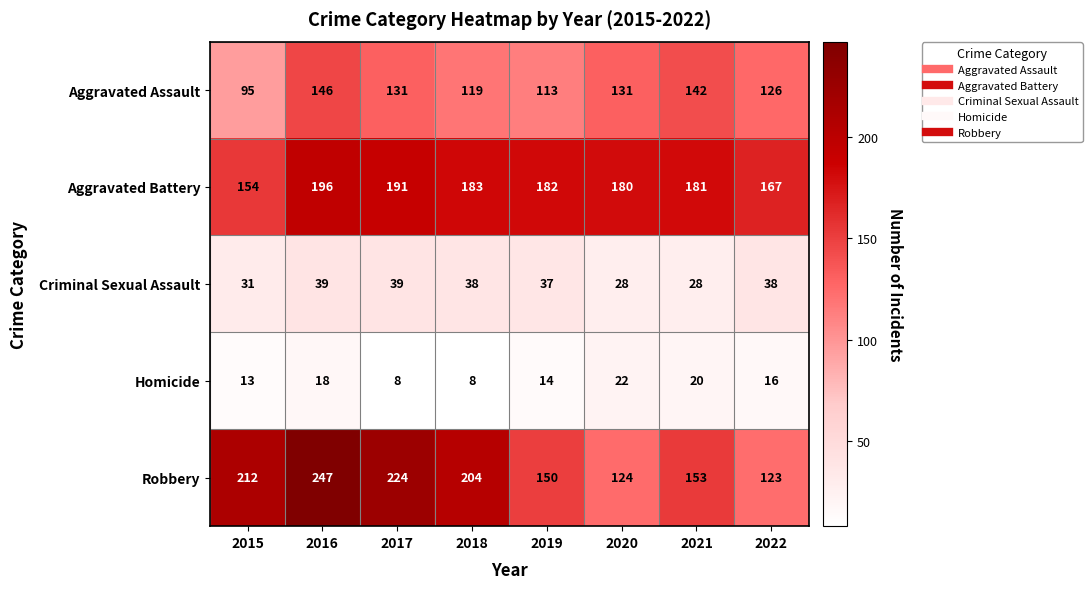

Where does the Aggravated Assault series first go above 131?

2016